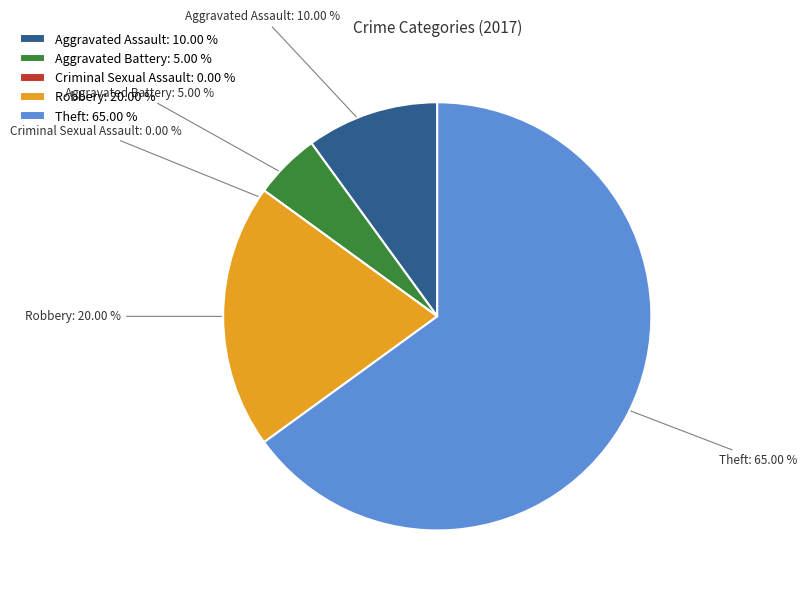

Which slice represents more than half of the pie?

Theft